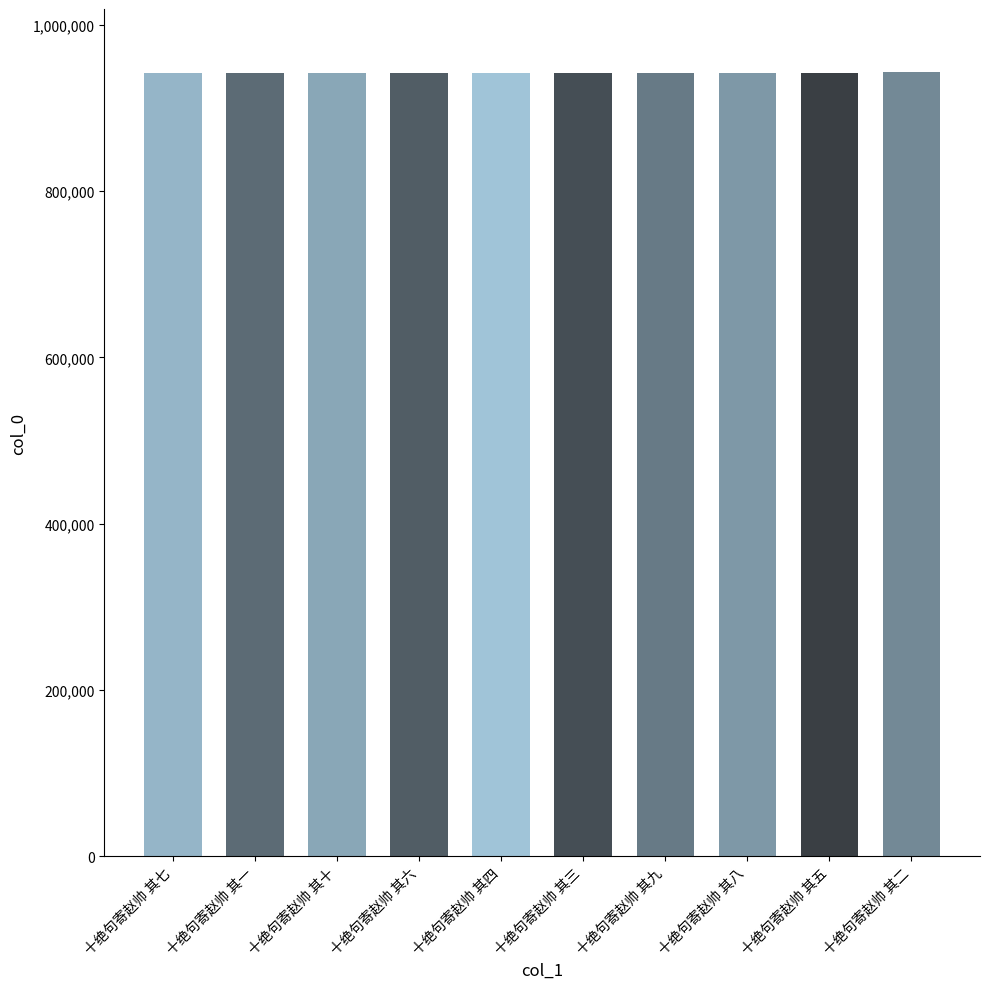

Approximately how many times larger is the value at 十绝句寄赵帅 其十 compared to 十绝句寄赵帅 其四?

1.0